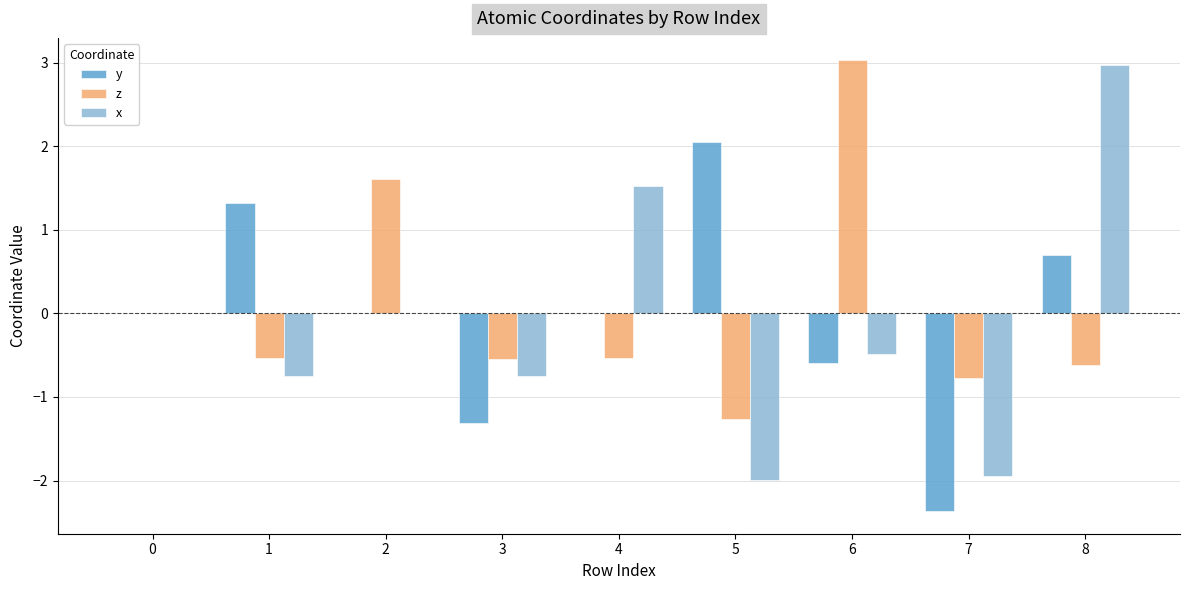

How many groups of bars are there?

9